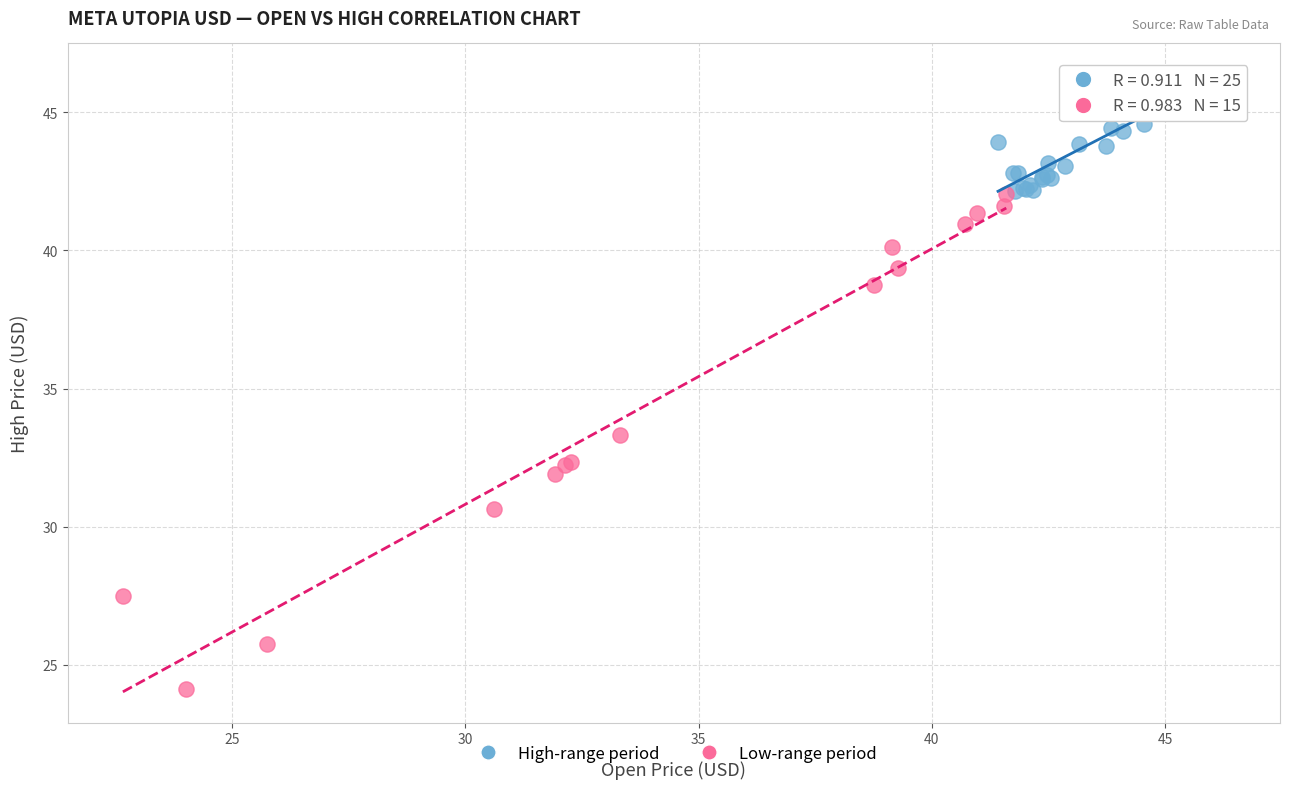

Which series reaches the minimum Y coordinate?

Low-range period